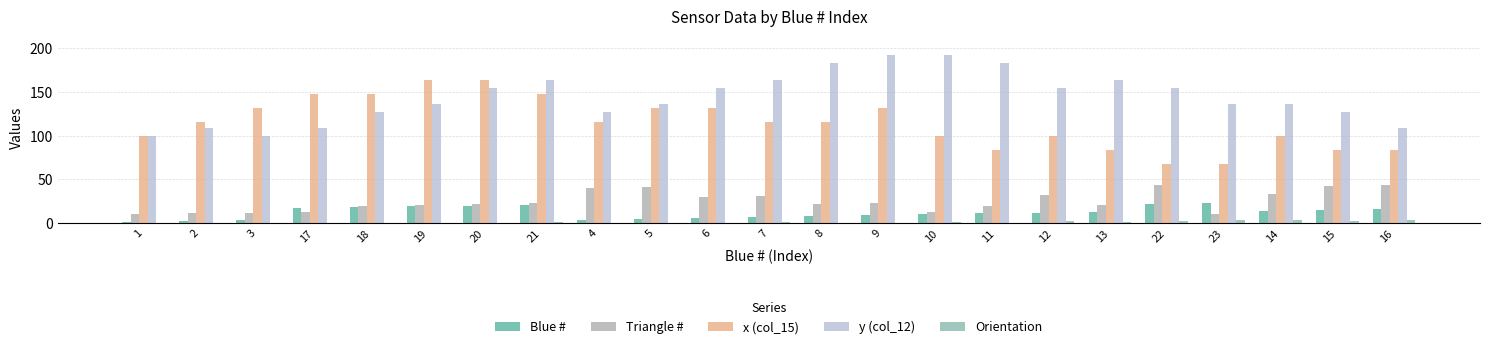

Is the value of Triangle # at 14 greater than the value of Orientation at 12?

Yes